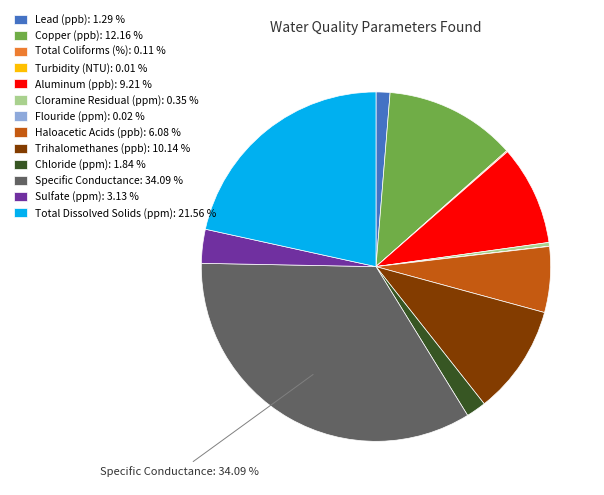

Is there any slice that represents more than half of the pie?

No